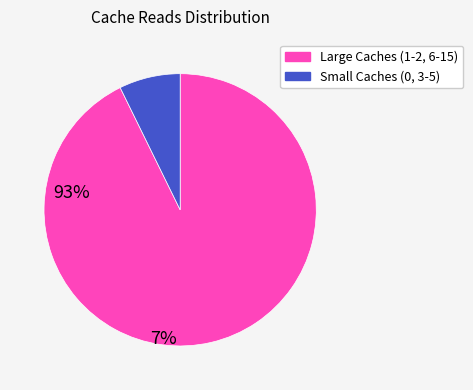

Is there a majority slice in this chart?

Yes